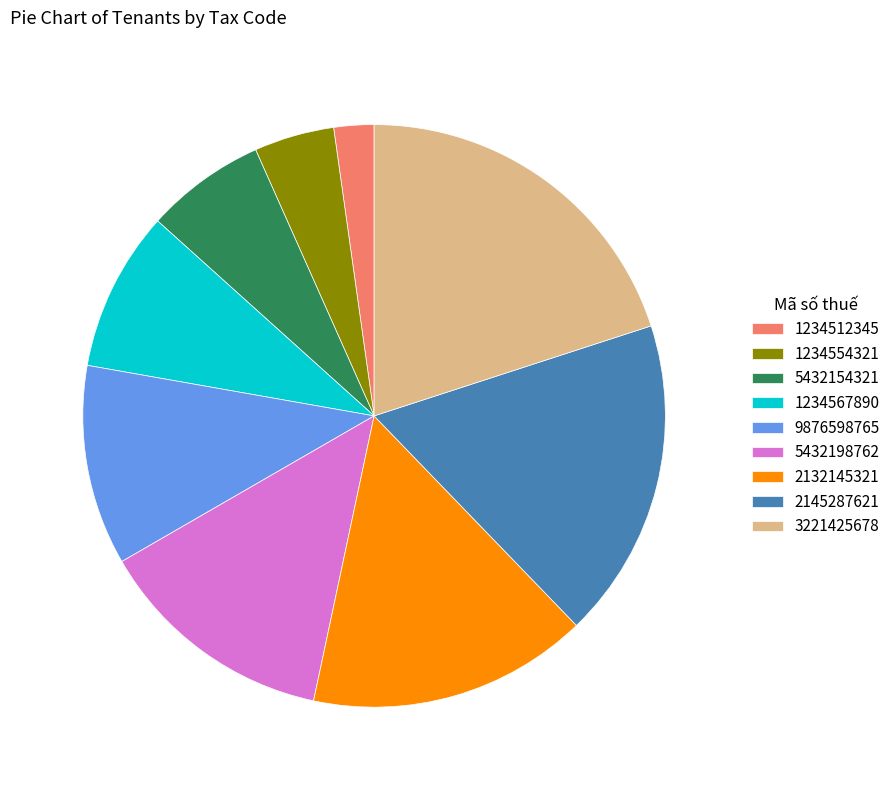

Which slice is the smallest?

1234512345